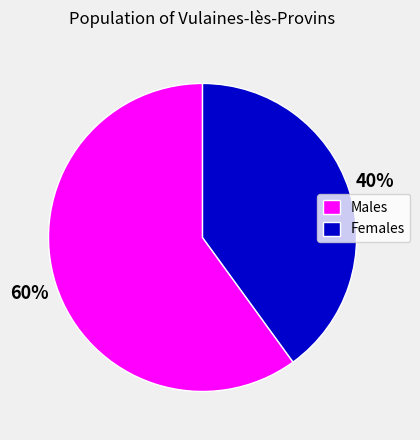

Count the number of slices in the pie.

2